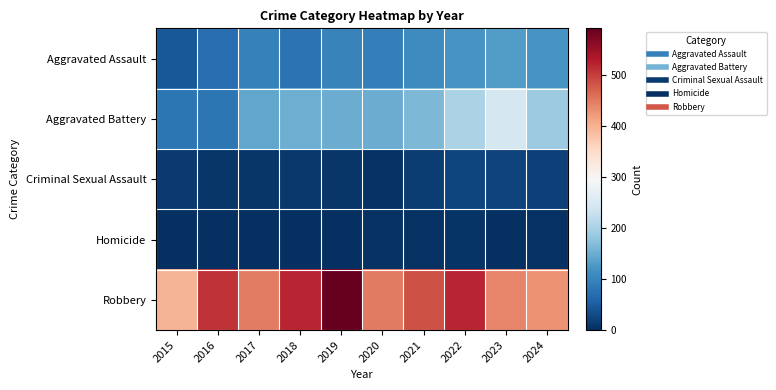

What is the total value across all series at 2020?

700